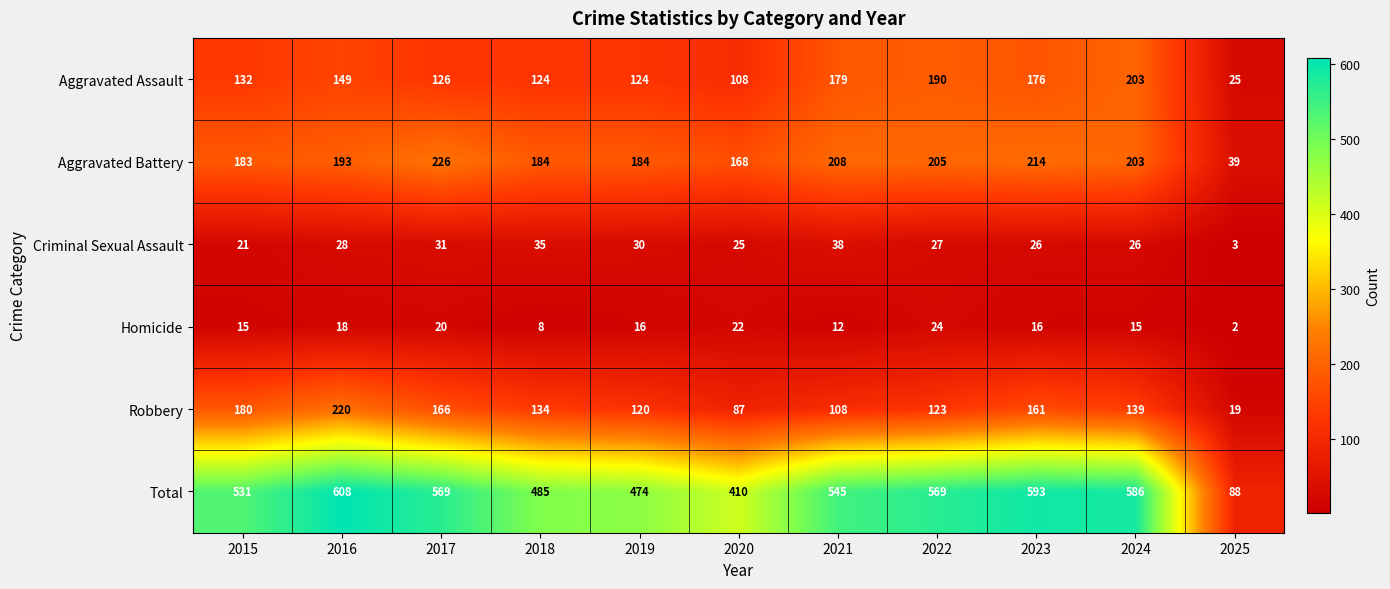

True or false: Aggravated Battery has a value of 71 at 2019.

False